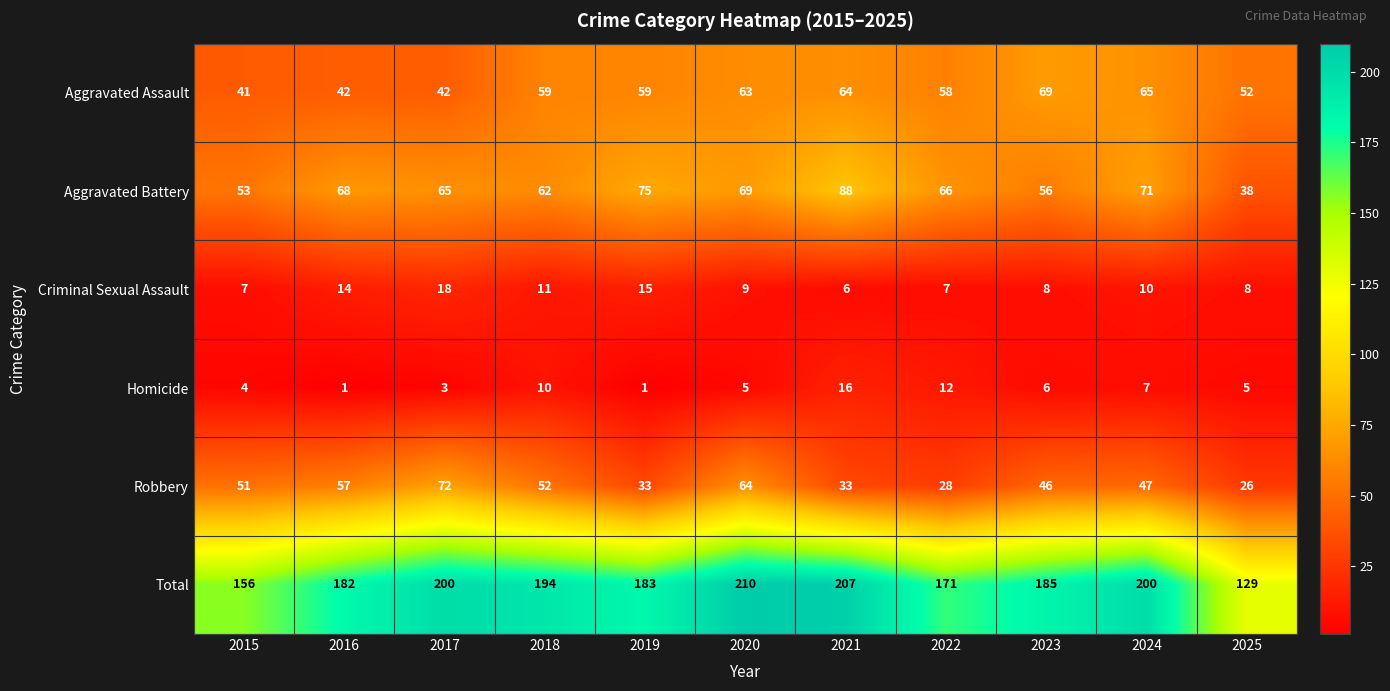

What is the spread (max minus min) of values at 2017?

197